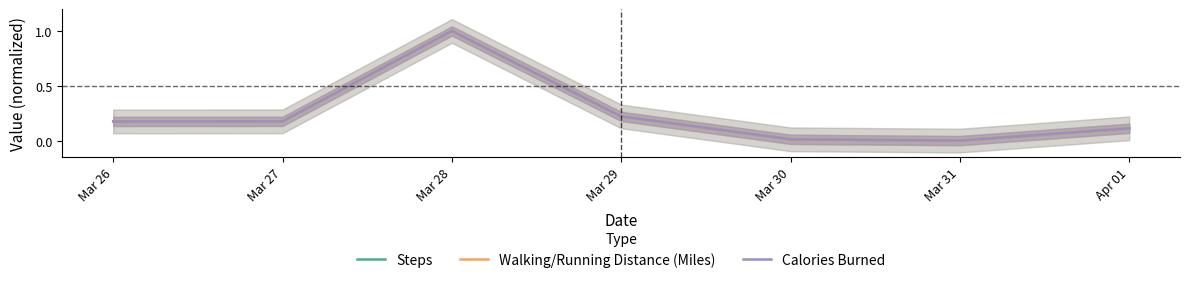

True or false: Walking/Running Distance (Miles) and Steps intersect in this chart.

False